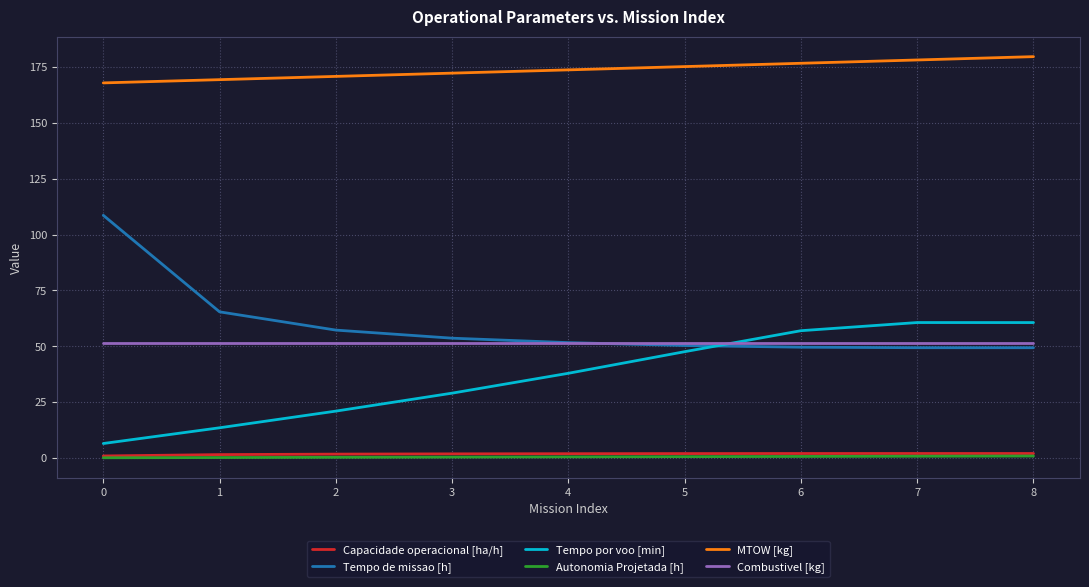

What is the highest value of the Tempo por voo [min] series?

60.6